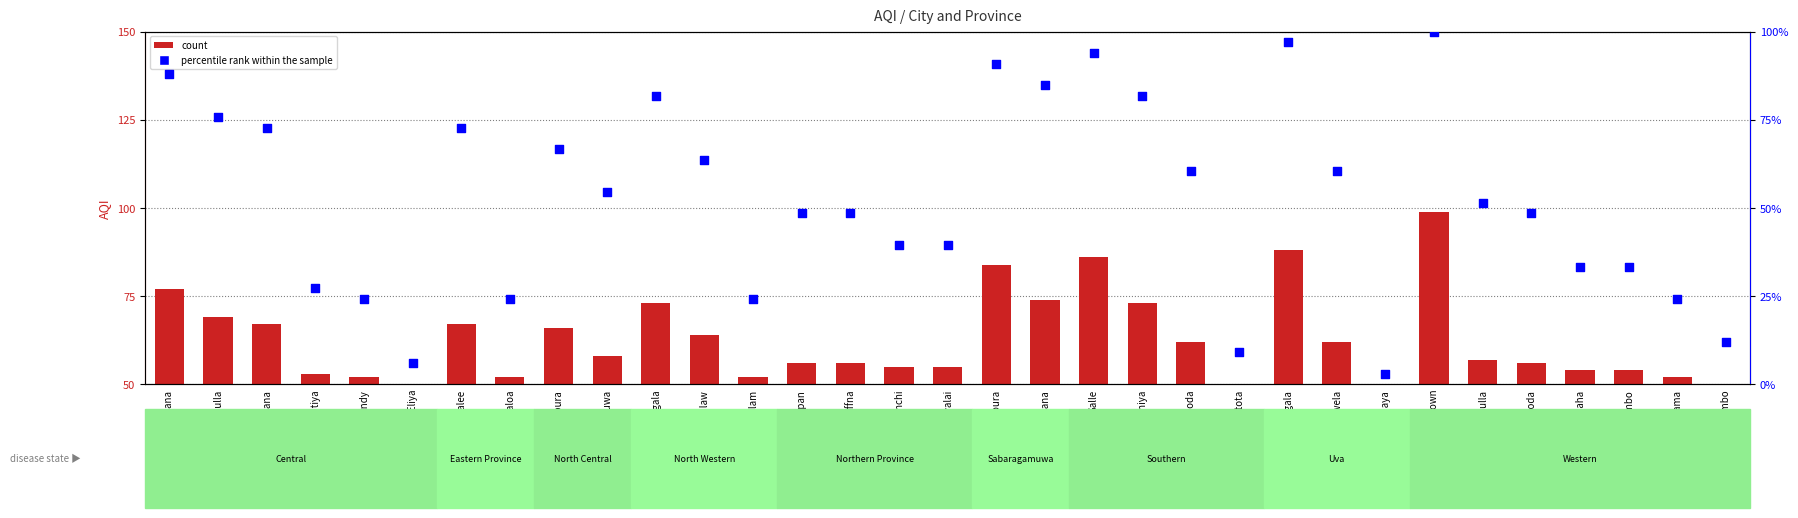

Which series reaches the minimum Y coordinate?

percentile rank within the sample